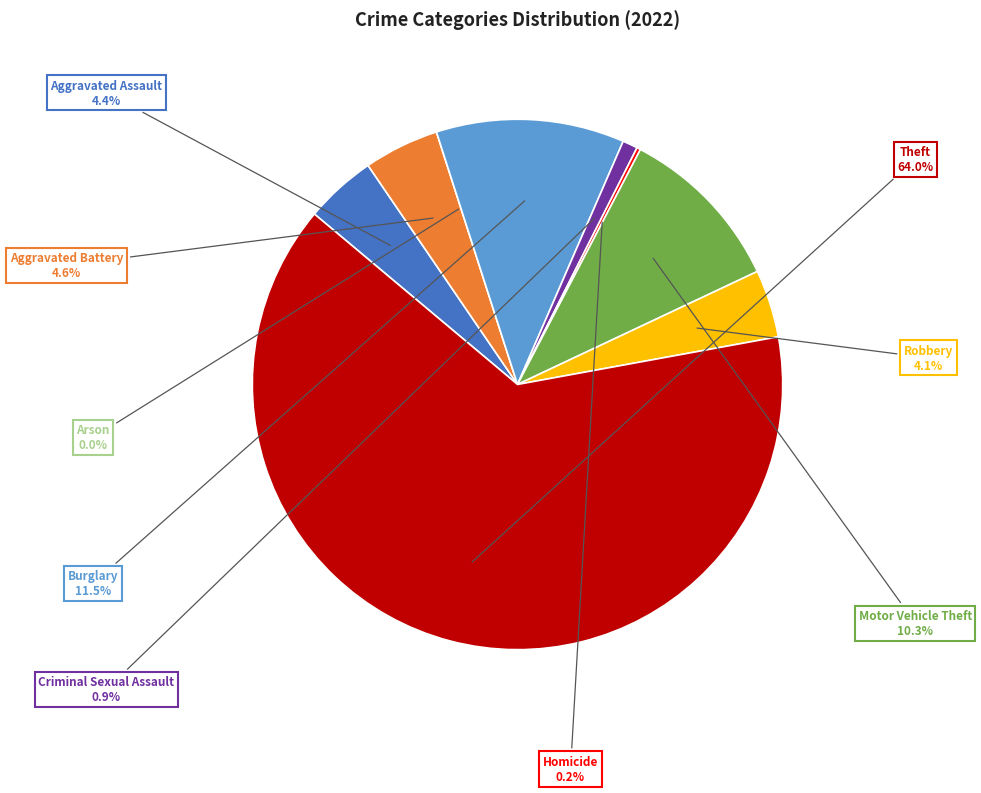

Does Theft account for over 50% of the chart?

Yes